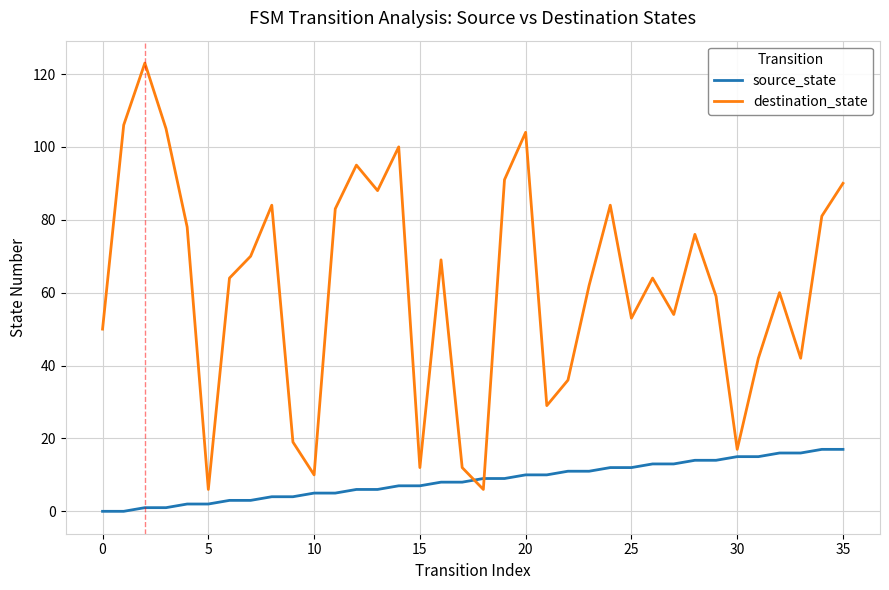

Which series has the largest total across all categories?

destination_state